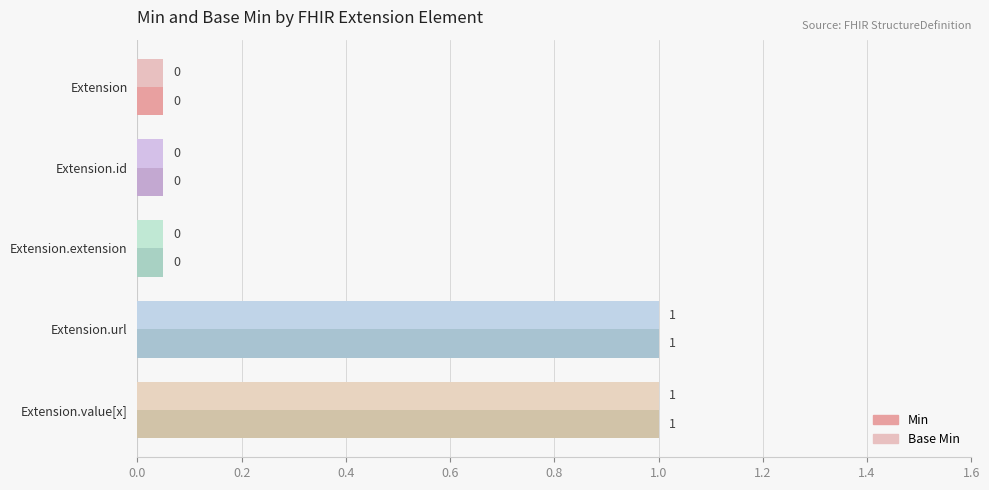

At which label is Min closest to 0?

Extension